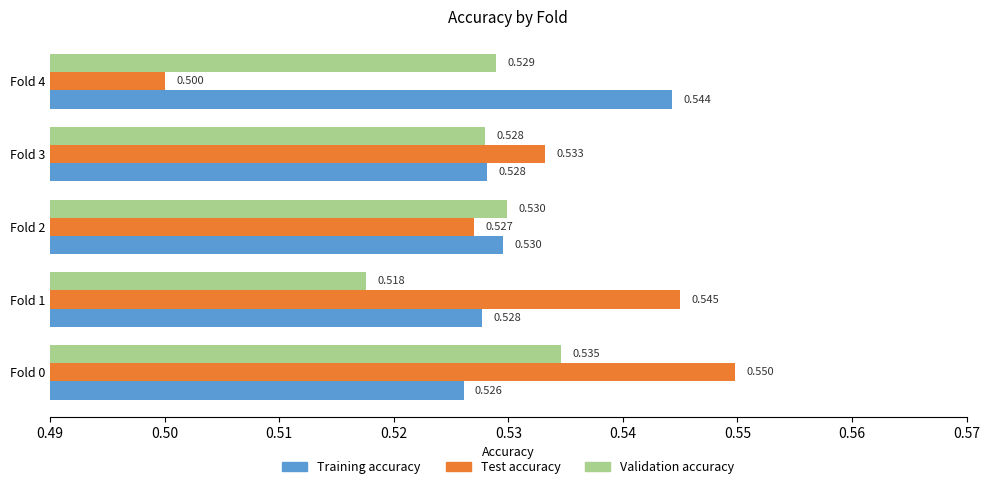

List the series in order of their peak value, lowest first.

Validation accuracy, Training accuracy, Test accuracy